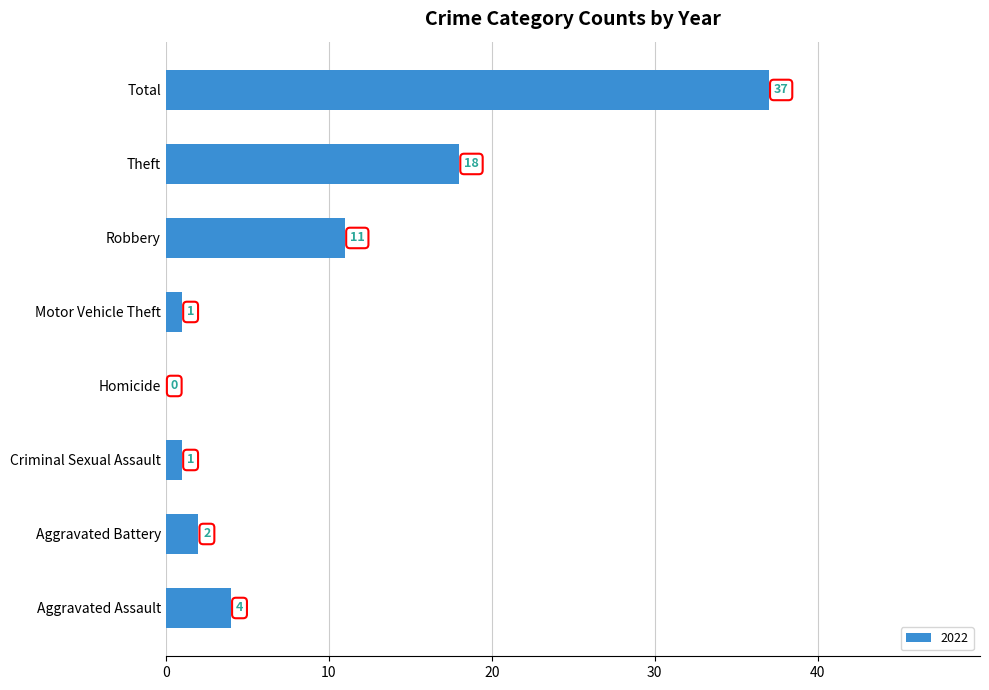

Approximately how many times larger is the value at Total compared to Aggravated Battery?

18.5